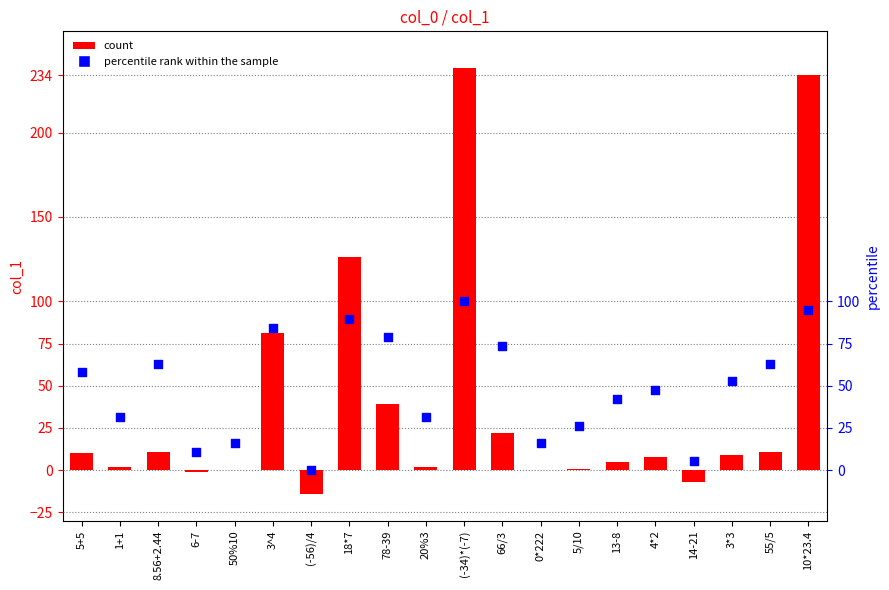

Which series contains the lowest Y value?

col_1